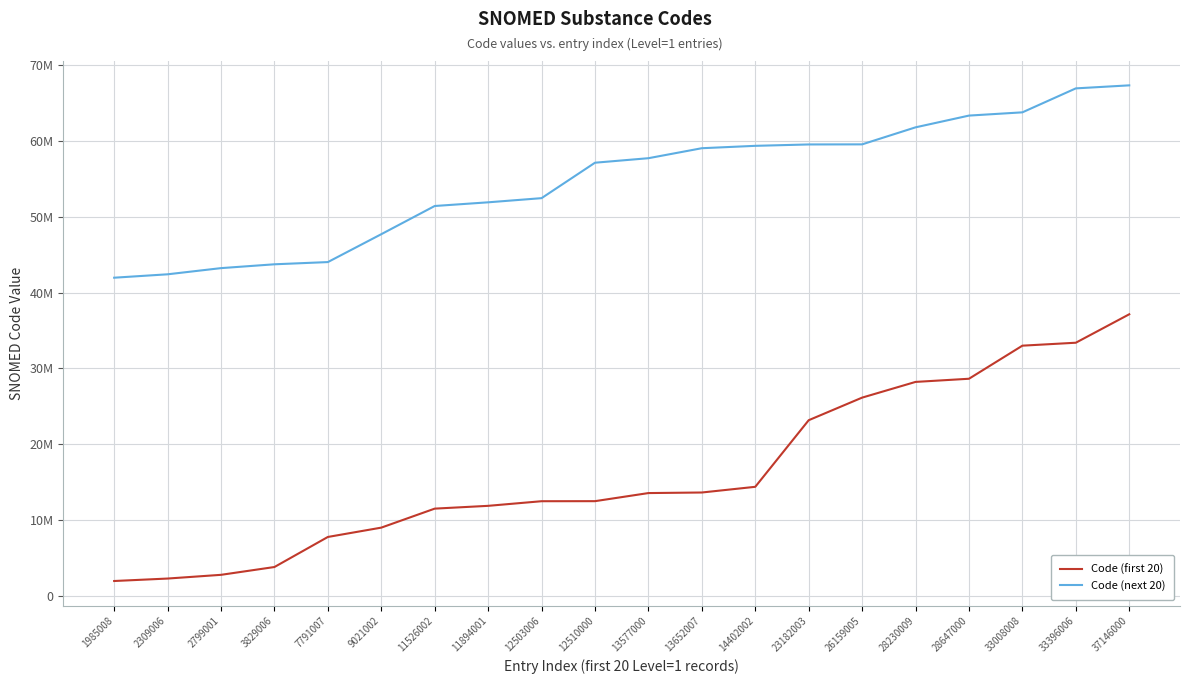

List the labels in order of Code (first 20) value, smallest first.

1985008, 2309006, 2799001, 3829006, 7791007, 9021002, 11526002, 11894001, 12503006, 12510000, 13577000, 13652007, 14402002, 23182003, 26159005, 28230009, 28647000, 33008008, 33396006, 37146000